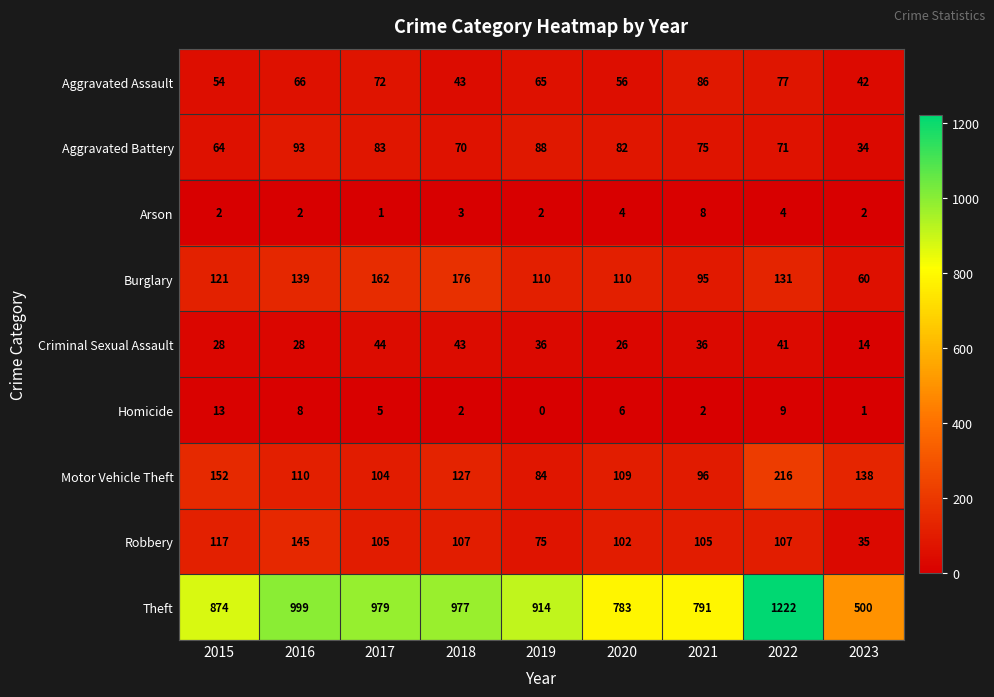

Where does the Aggravated Assault series first go above 65?

2016